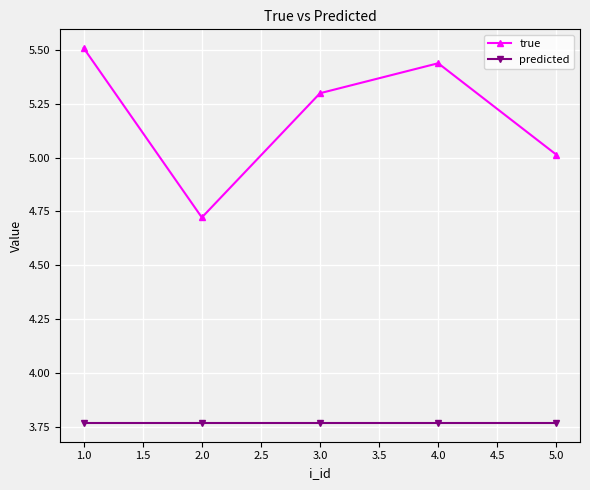

Count the number of categories in the chart.

5